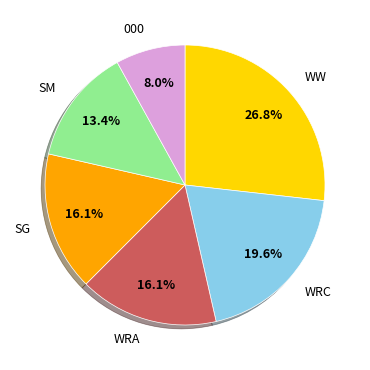

To the nearest percent, what percentage of the pie is WRC?

20%